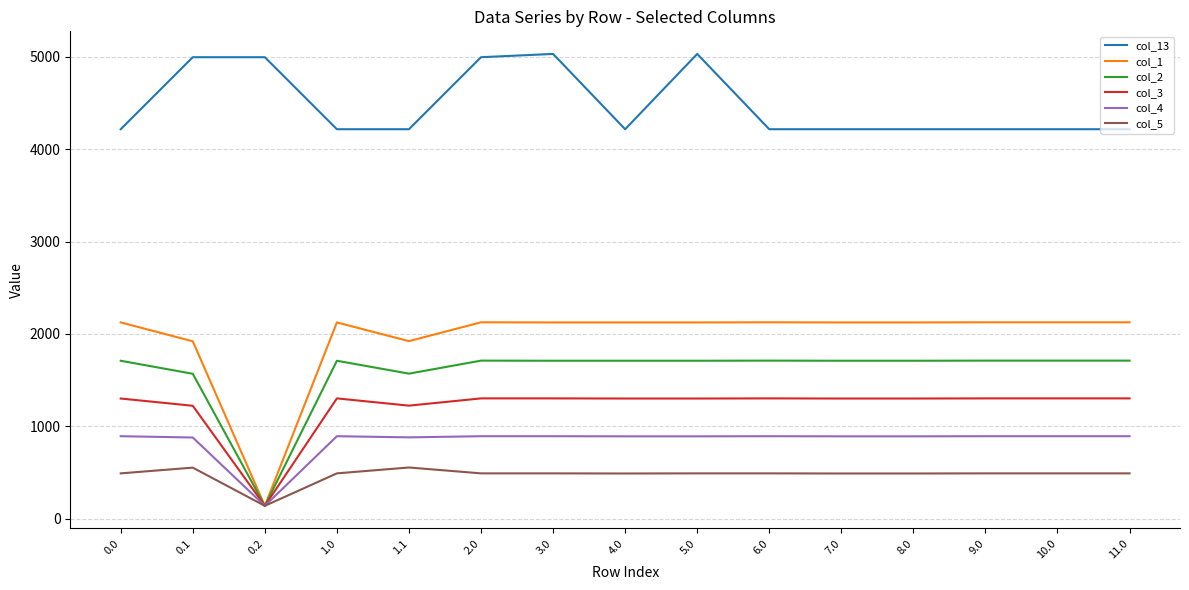

True or false: col_13 has more than 1 interior local peaks.

True